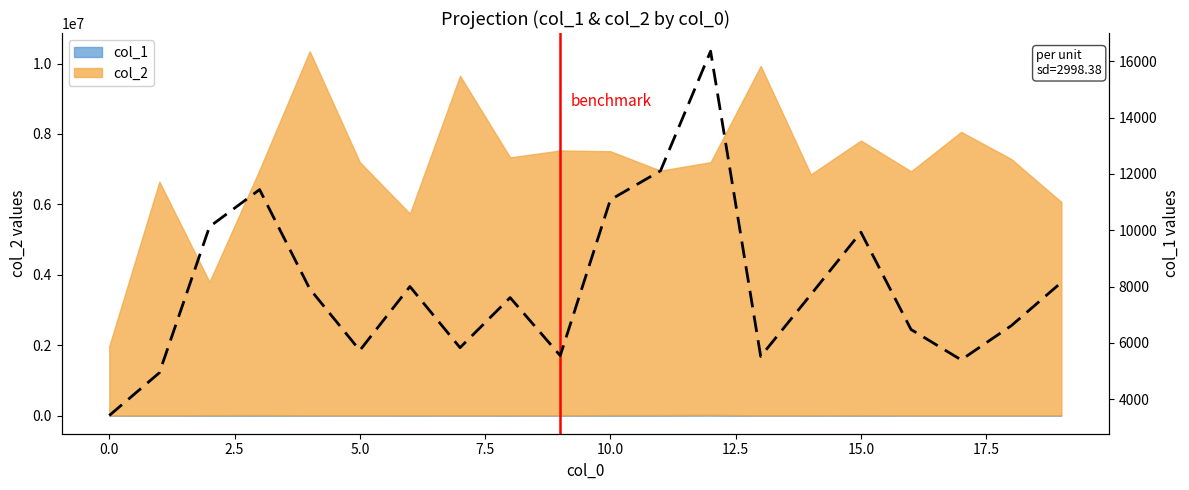

How many interior local peaks (higher than both neighbors) does the data have?

5